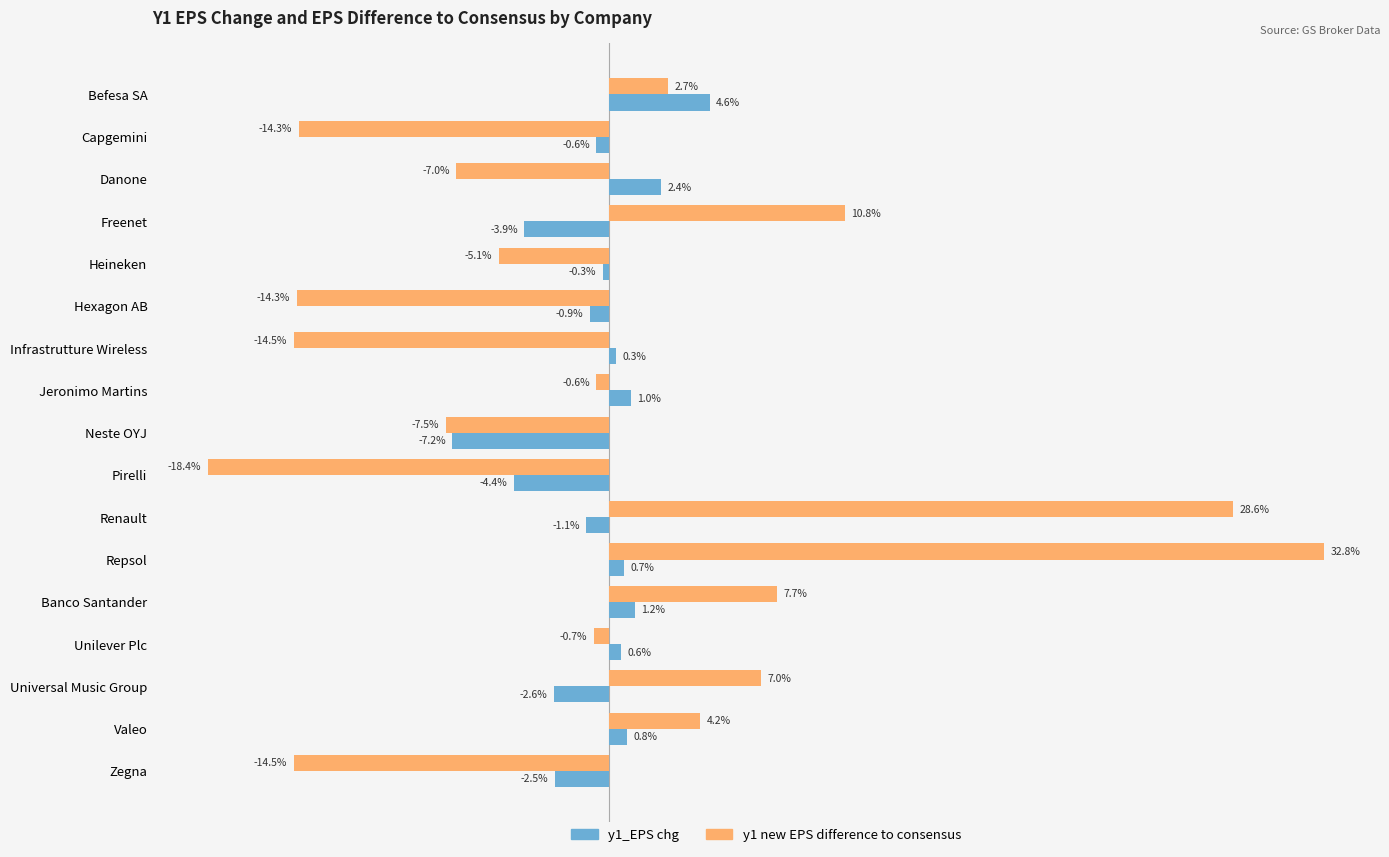

What are all the series names shown in the legend?

y1_EPS chg, y1 new EPS difference to consensus